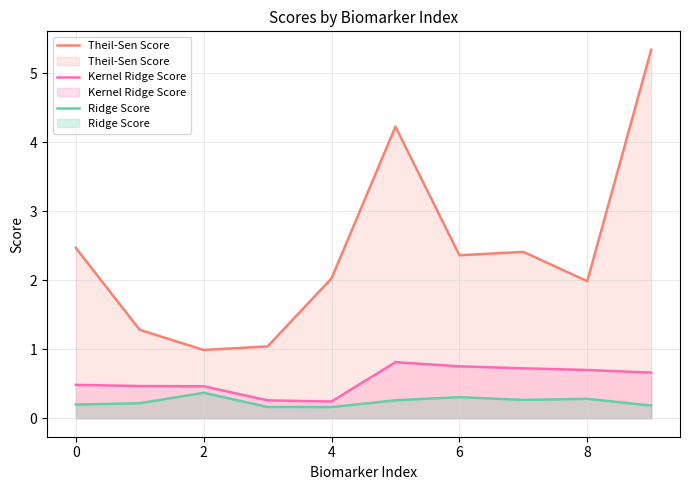

The Kernel Ridge Score series shows 1.2 at 8. True or false?

False